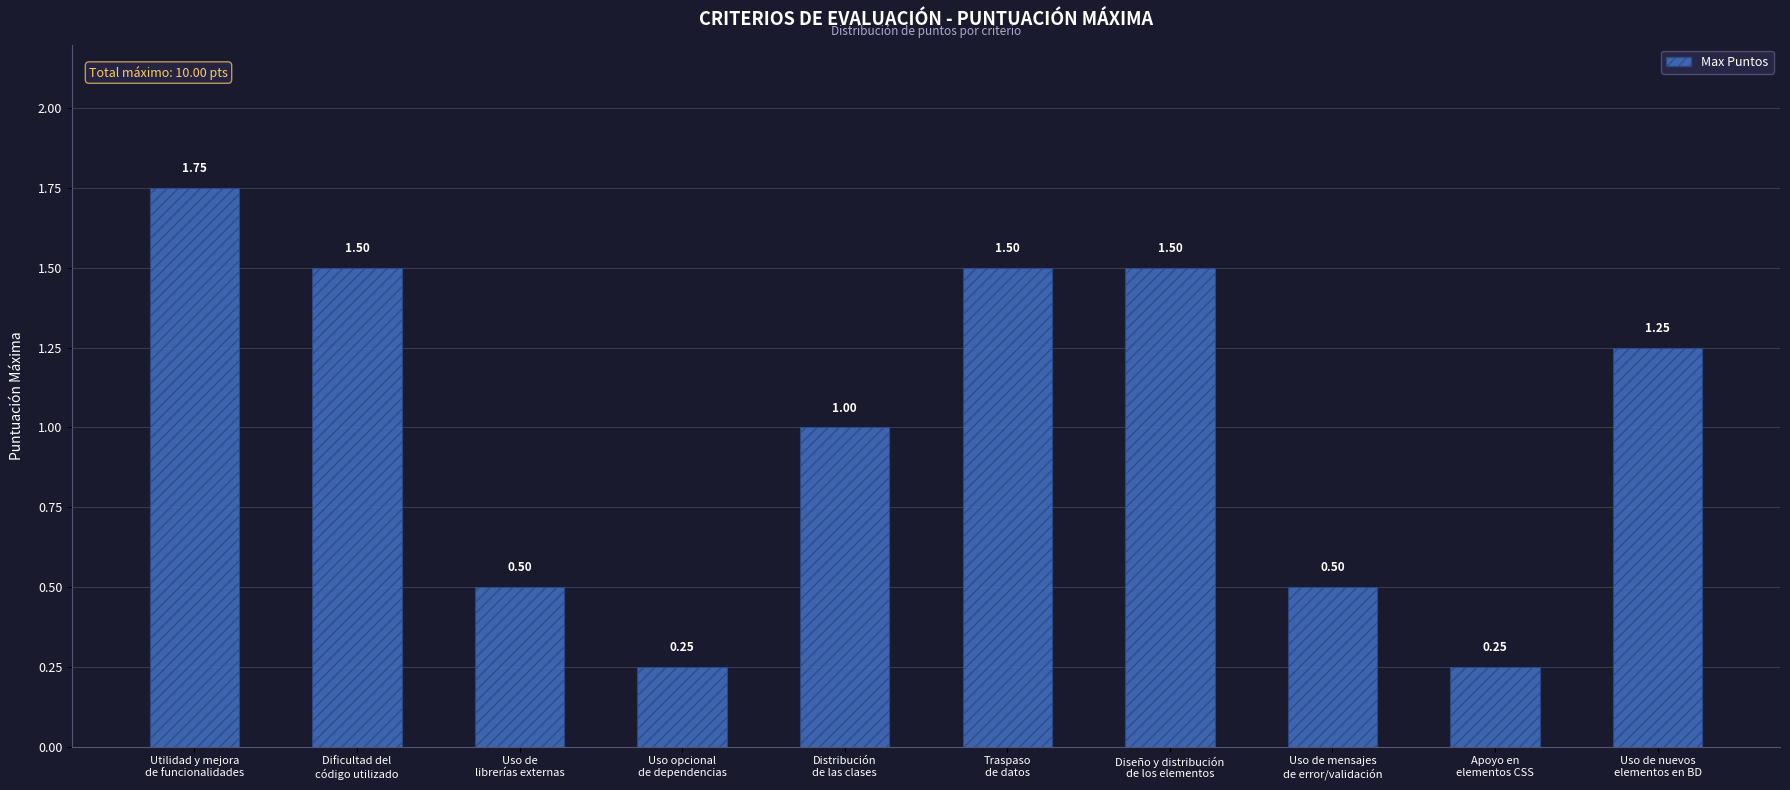

Which category has the highest value across all series?

Utilidad y mejora
de funcionalidades